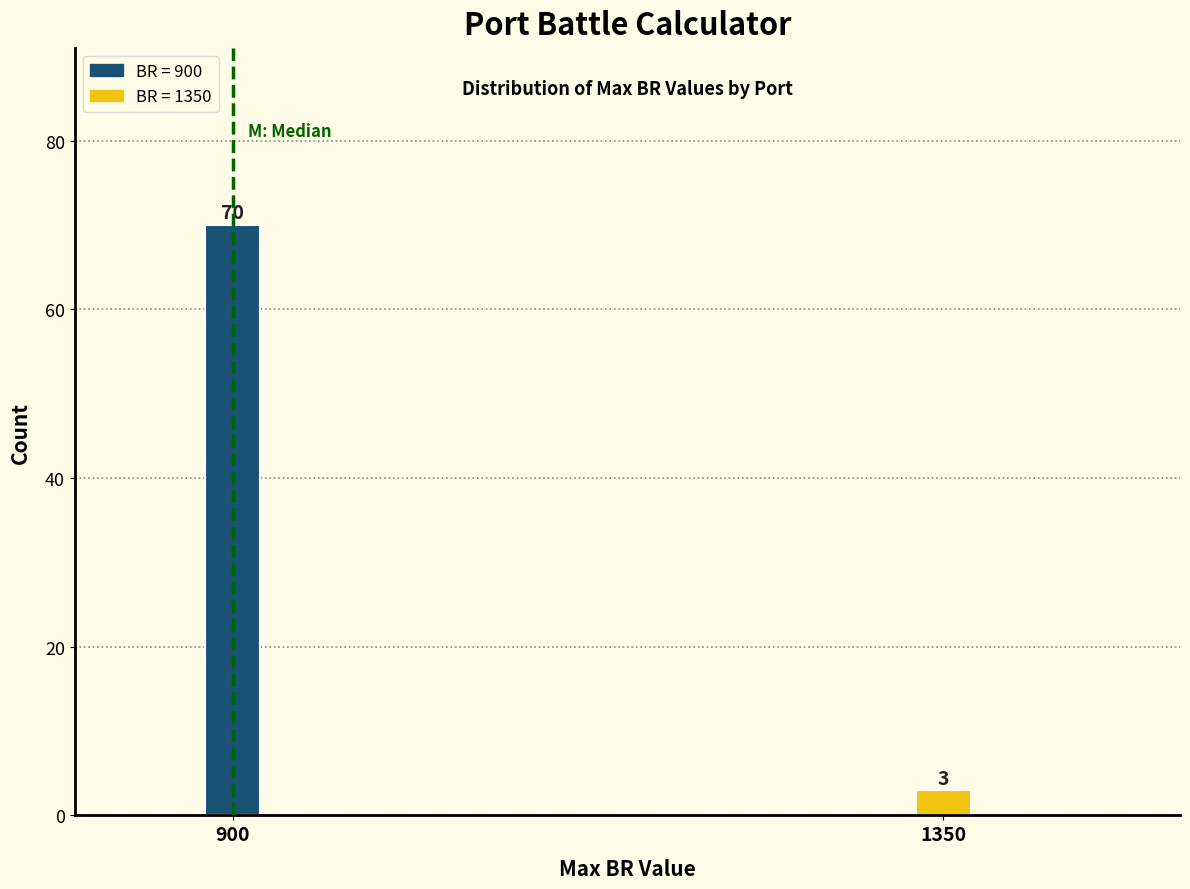

Reading left to right, list all the values displayed in this chart.

900=70	1350=3